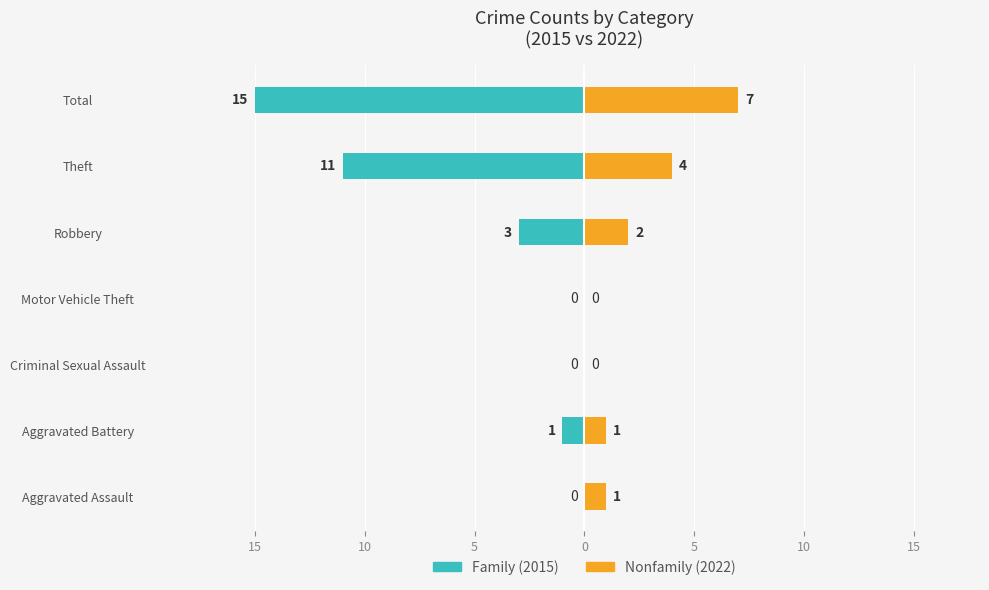

Are the bars horizontal?

Yes